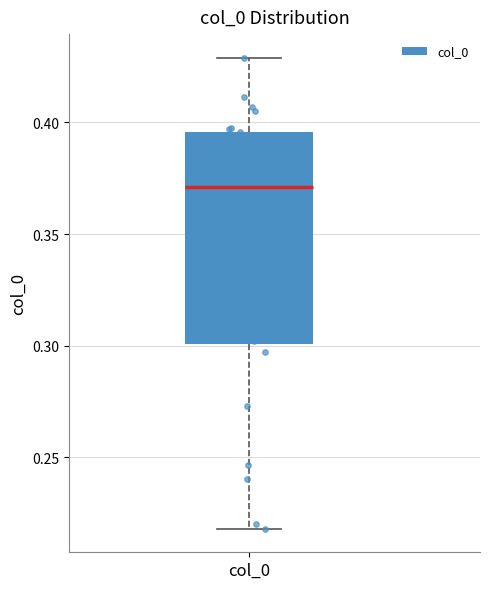

Transcribe this box plot: give where the median line is, the range the box spans, and where the two whiskers end, as read against the y-axis. The values are not printed on the chart, so give them approximately, as read against the axis.

median 0.370, box 0.300 to 0.395, whiskers 0.220 to 0.430